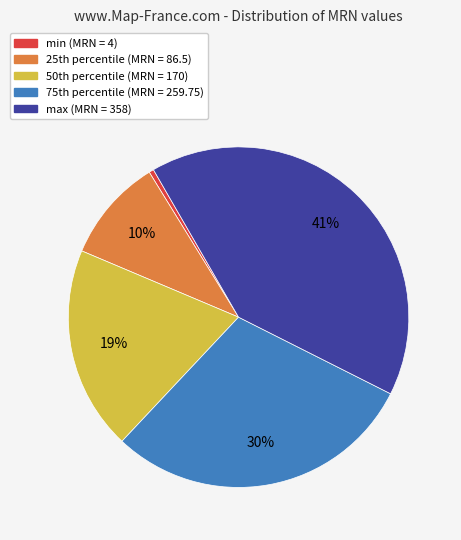

Does any single category account for the majority?

No